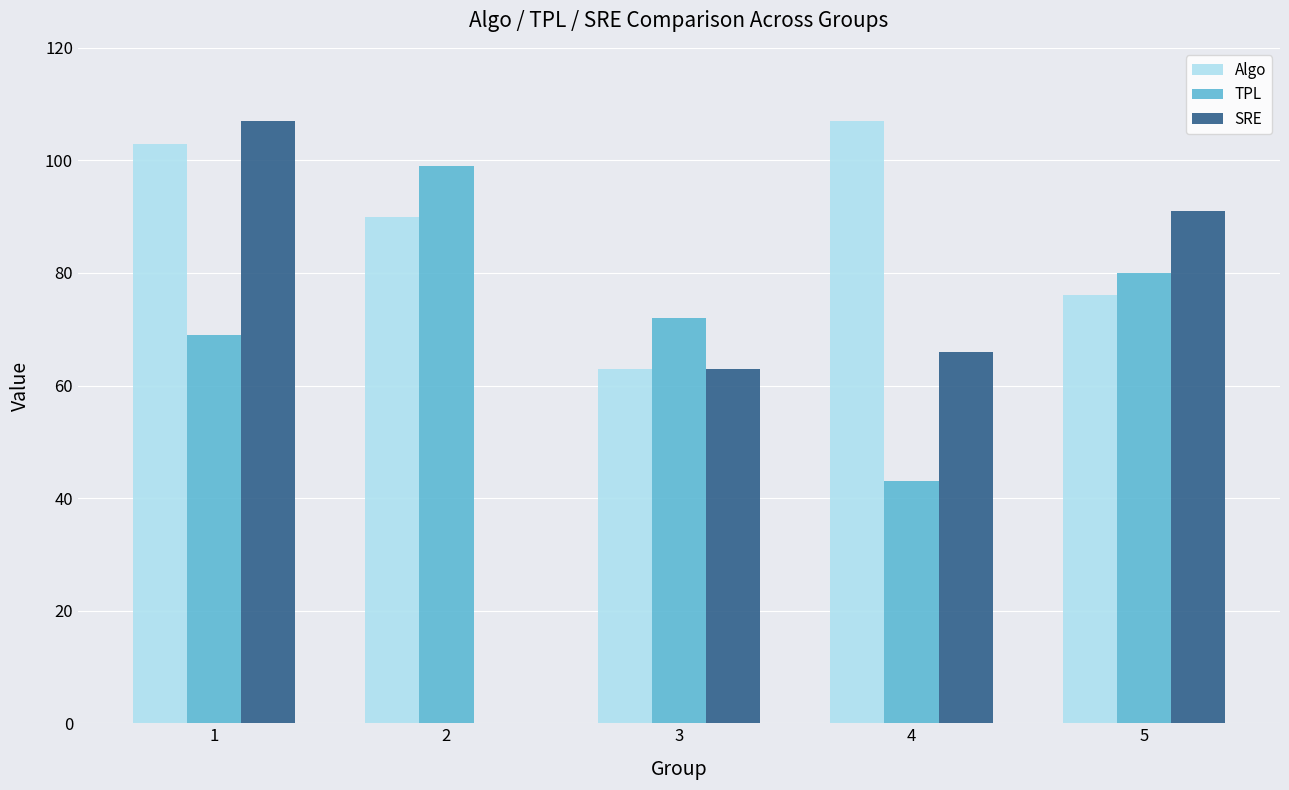

Which series has the largest total across all categories?

Algo